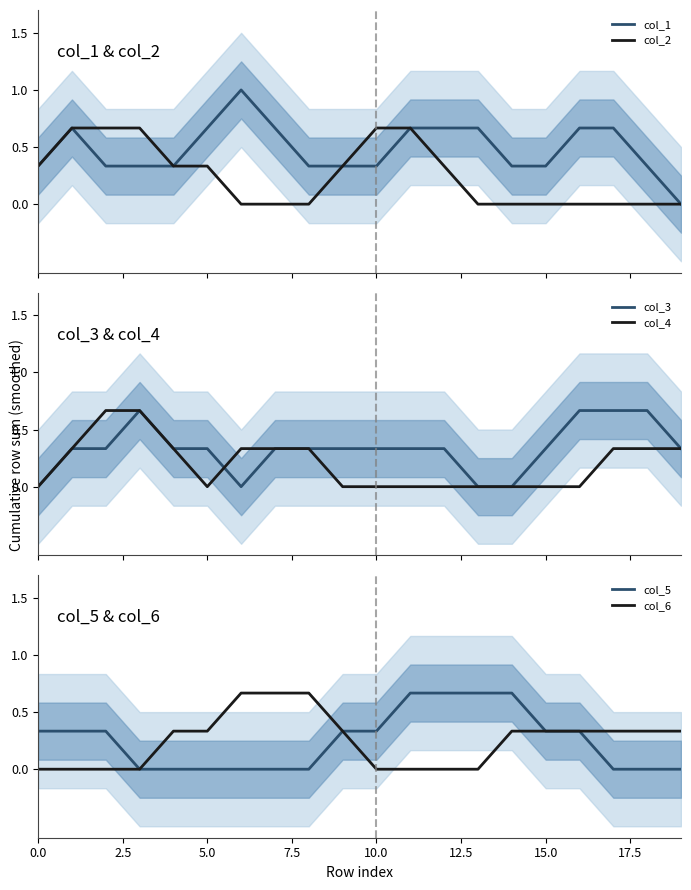

What is the spread (max minus min) of values at 15?

0.3